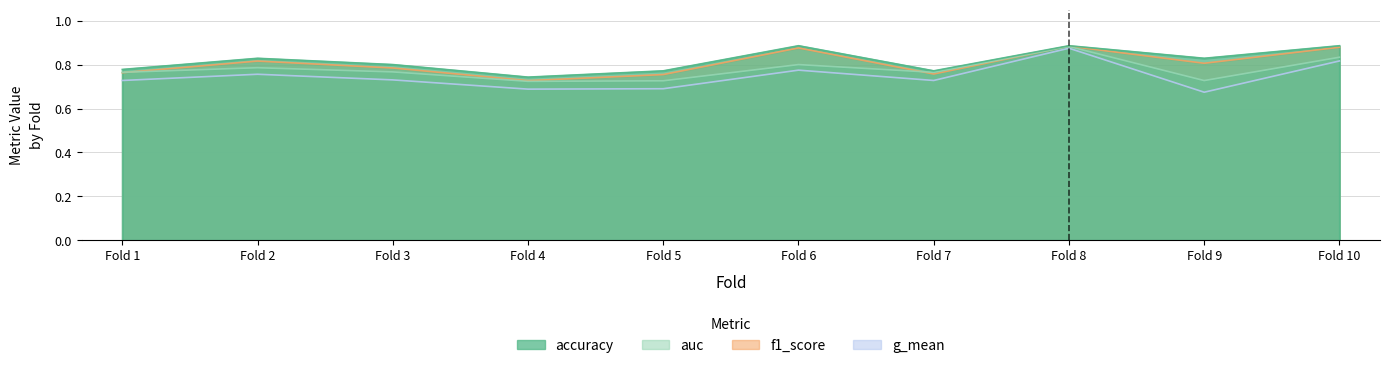

Where is the first local minimum for auc?

4